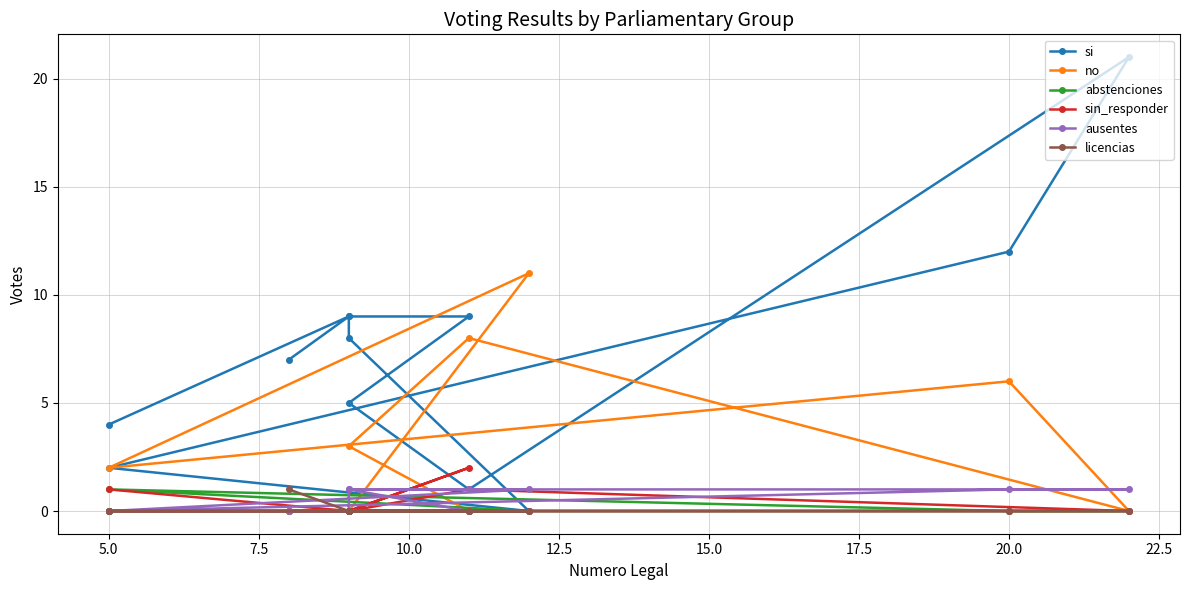

Rank the series by their maximum value, from highest to lowest.

si, no, sin_responder, abstenciones, ausentes, licencias